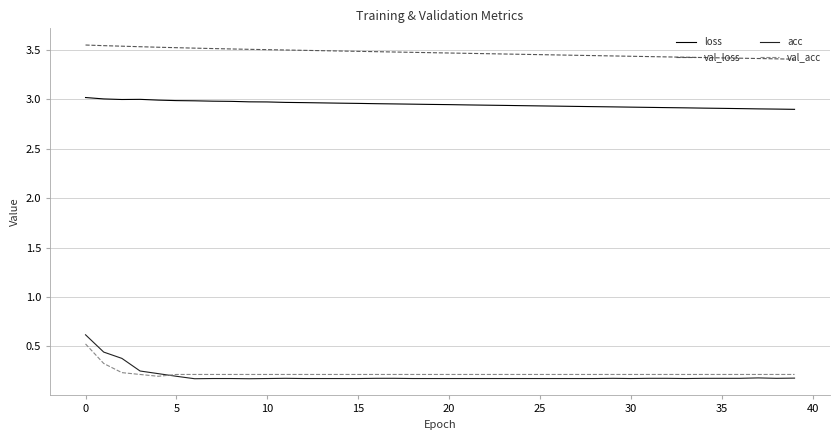

What is the average value of the val_acc series?

0.2